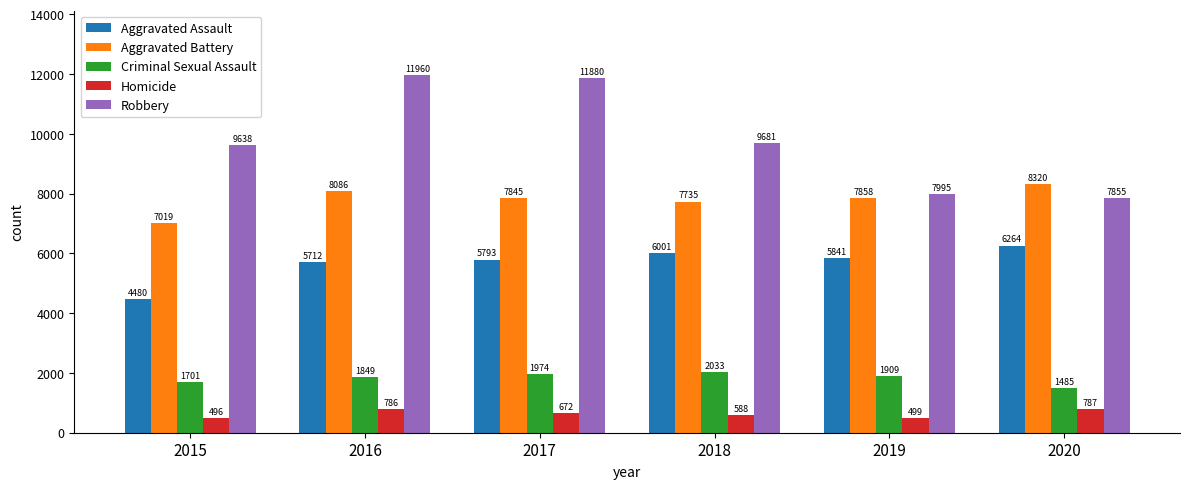

How many bars are there in total?

30